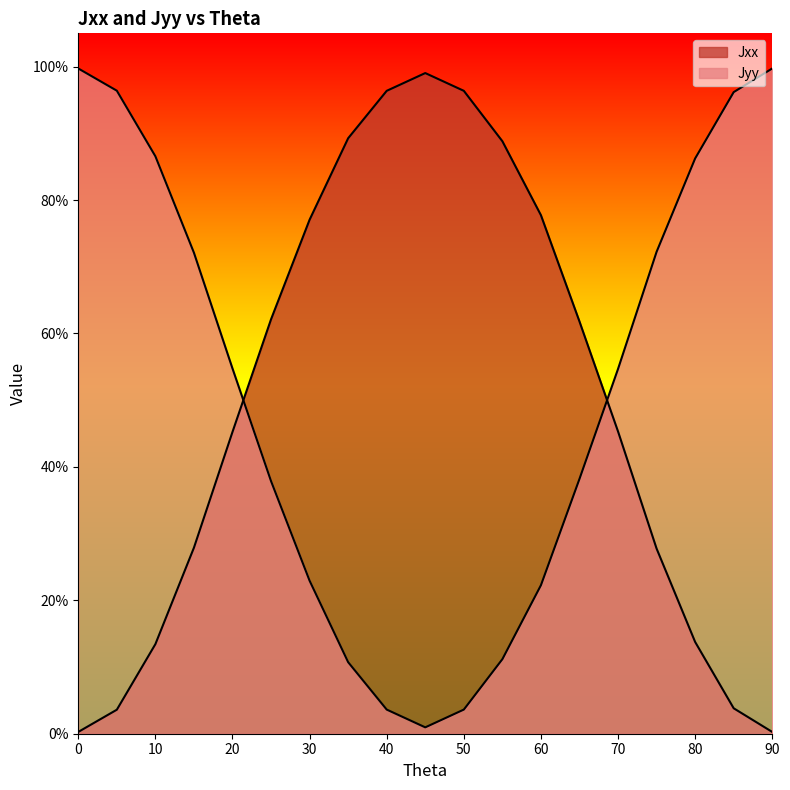

Reading left to right, what are all the values shown in this chart?

Jxx: 0=1.0	5=1.0	10=0.9	15=0.7	20=0.5	25=0.4	30=0.2	35=0.1	40=0.0	45=0.0	50=0.0	55=0.1	60=0.2	65=0.4	70=0.5	75=0.7	80=0.9	85=1.0	90=1.0
Jyy: 0=0.0	5=0.0	10=0.1	15=0.3	20=0.5	25=0.6	30=0.8	35=0.9	40=1.0	45=1.0	50=1.0	55=0.9	60=0.8	65=0.6	70=0.5	75=0.3	80=0.1	85=0.0	90=0.0